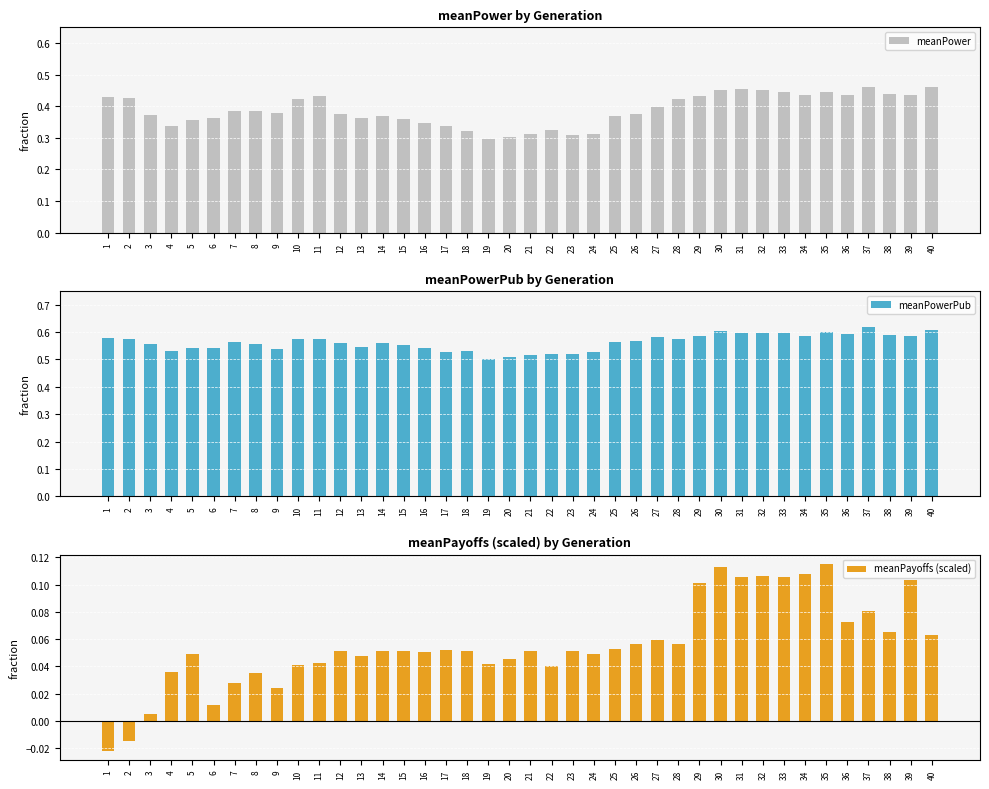

Which category has the highest value in the meanPowerPub series?

37